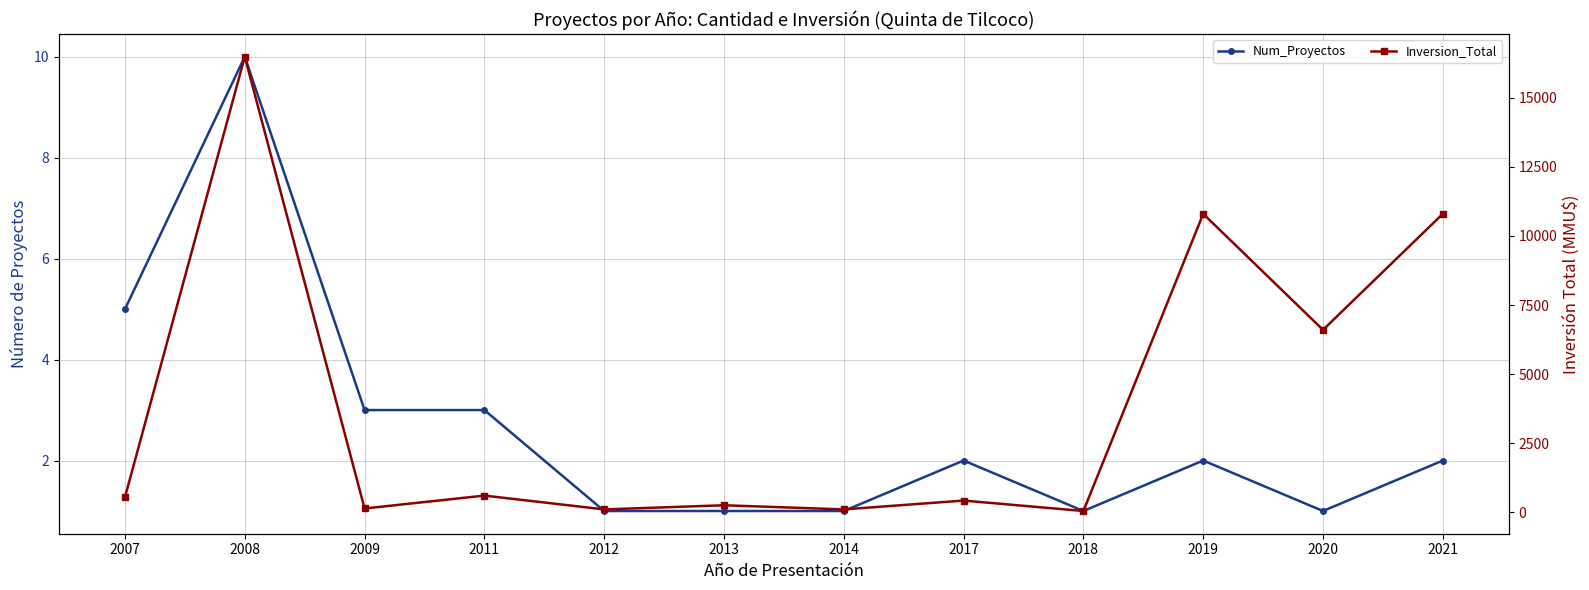

What is the average value of the Num_Proyectos series?

3